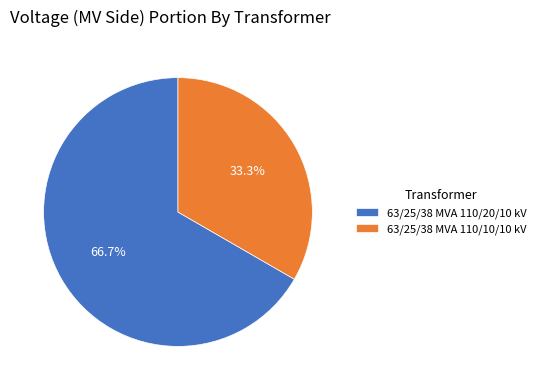

To the nearest percent, what is the difference between the largest and smallest slice percentages?

33%